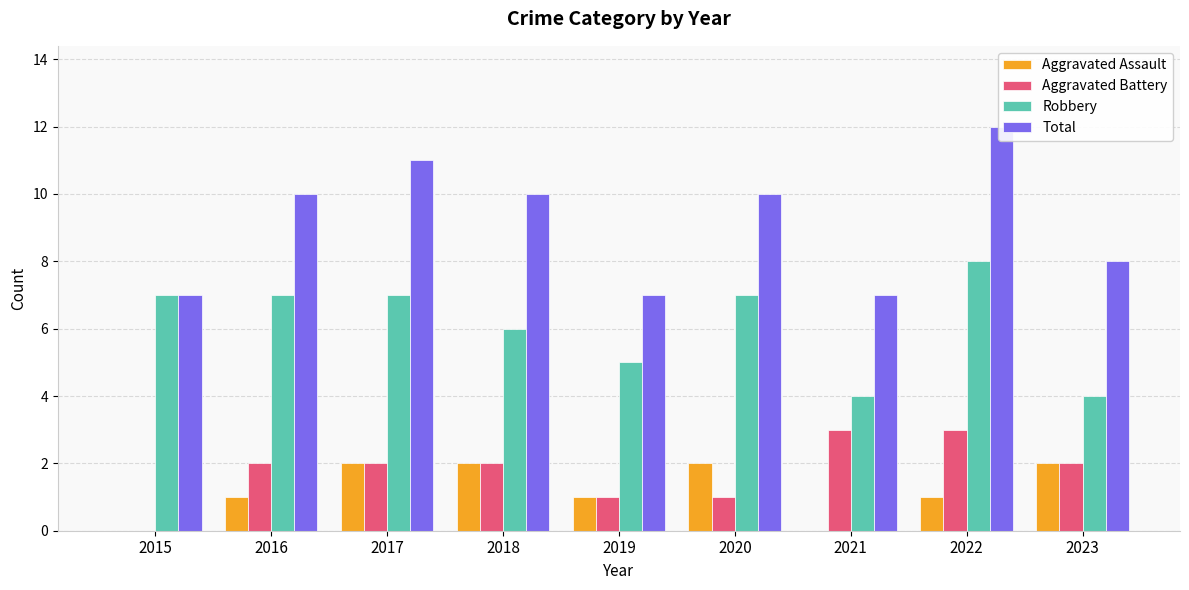

Between 2019 and 2021, which series saw the biggest shift?

Aggravated Battery